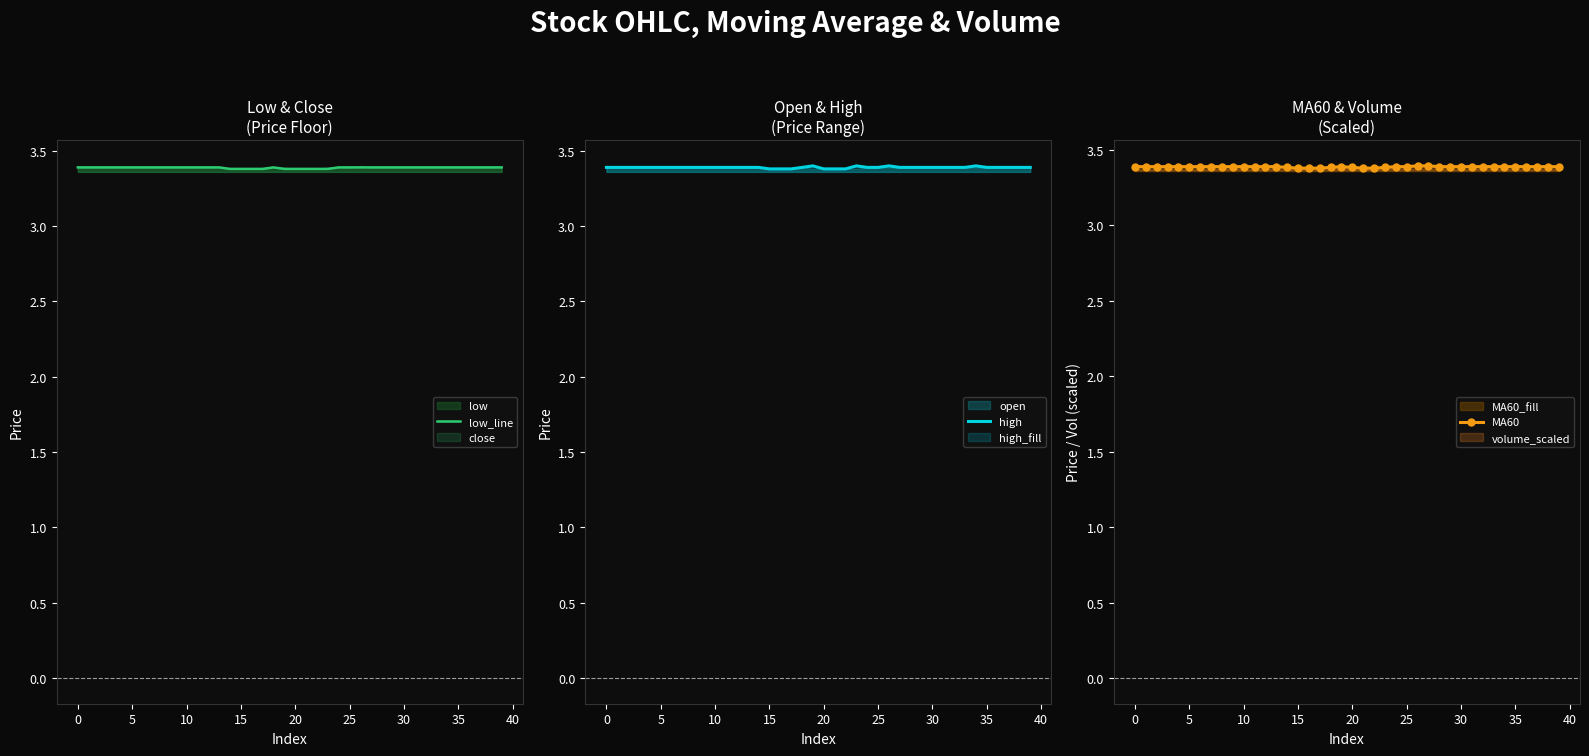

Rank the series by their average value, from lowest to highest.

low_line, MA60, high